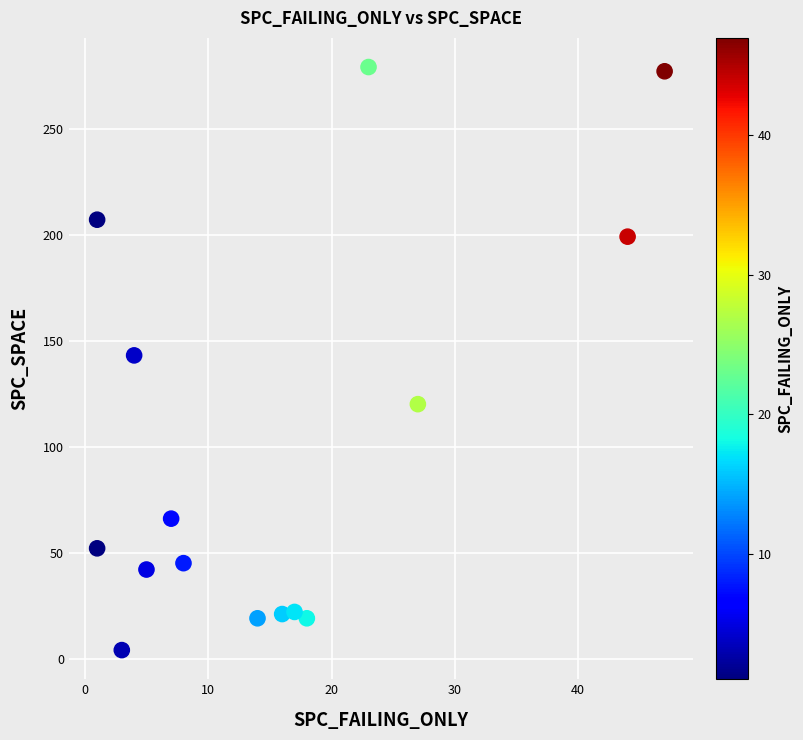

What is the range of Y values (max minus min)?

275